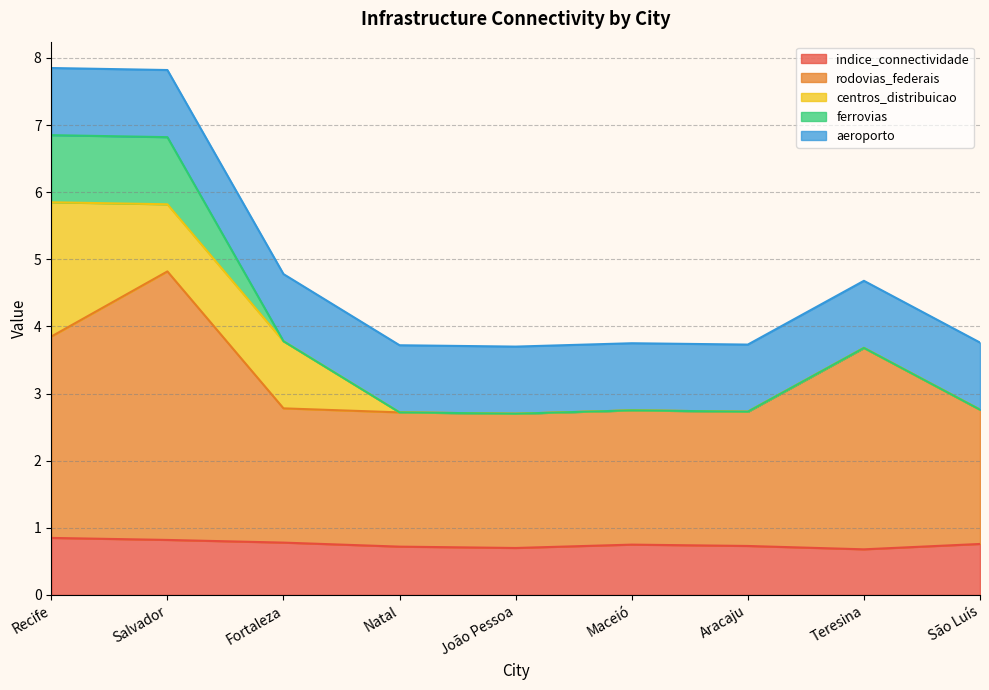

How many lines are shown in the chart?

5